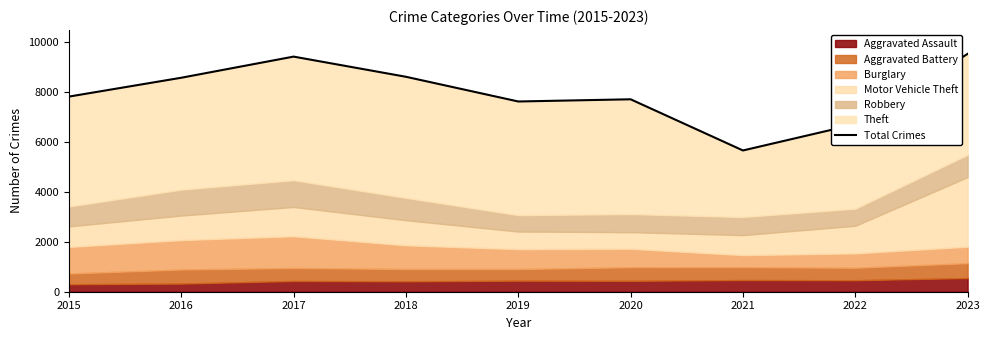

What is the approximate value at 2020?

7719